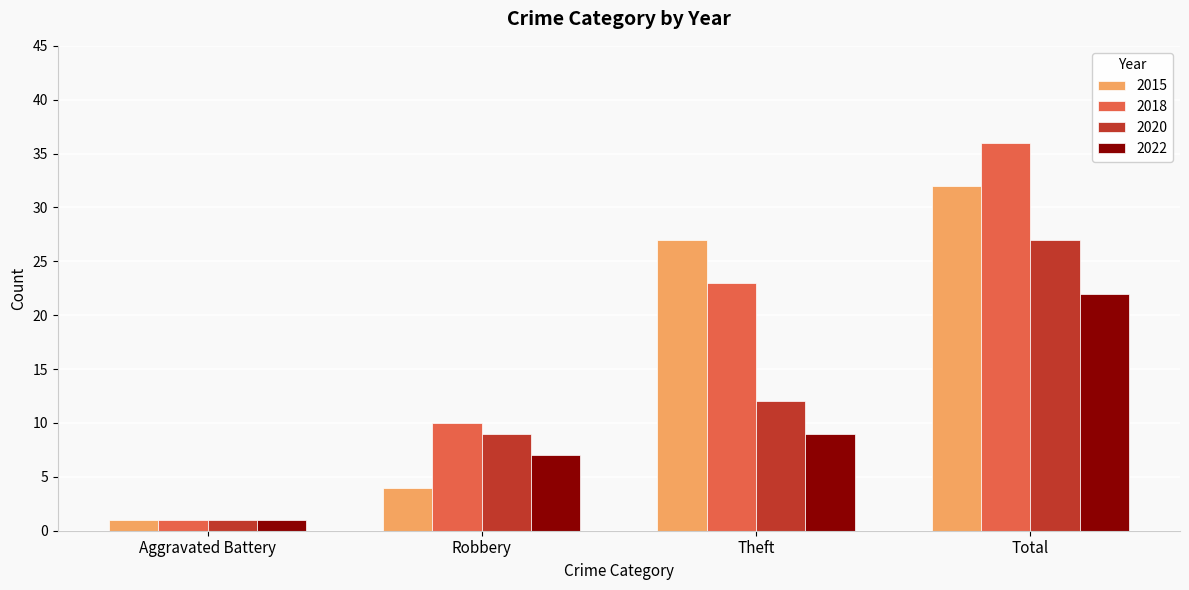

What position from the right is Robbery?

3